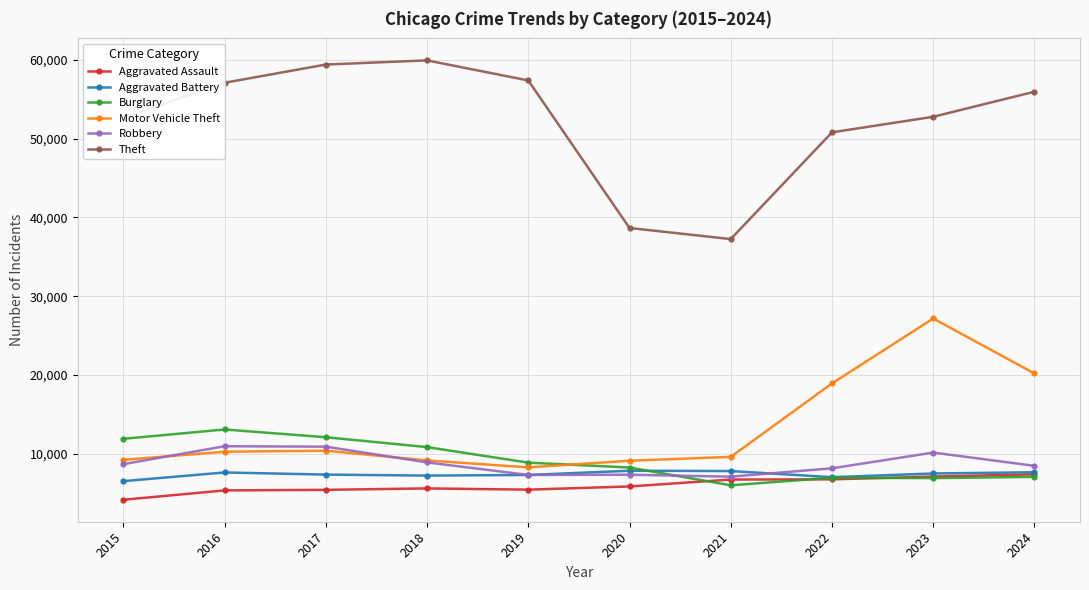

True or false: Aggravated Battery and Theft cross at least once.

False